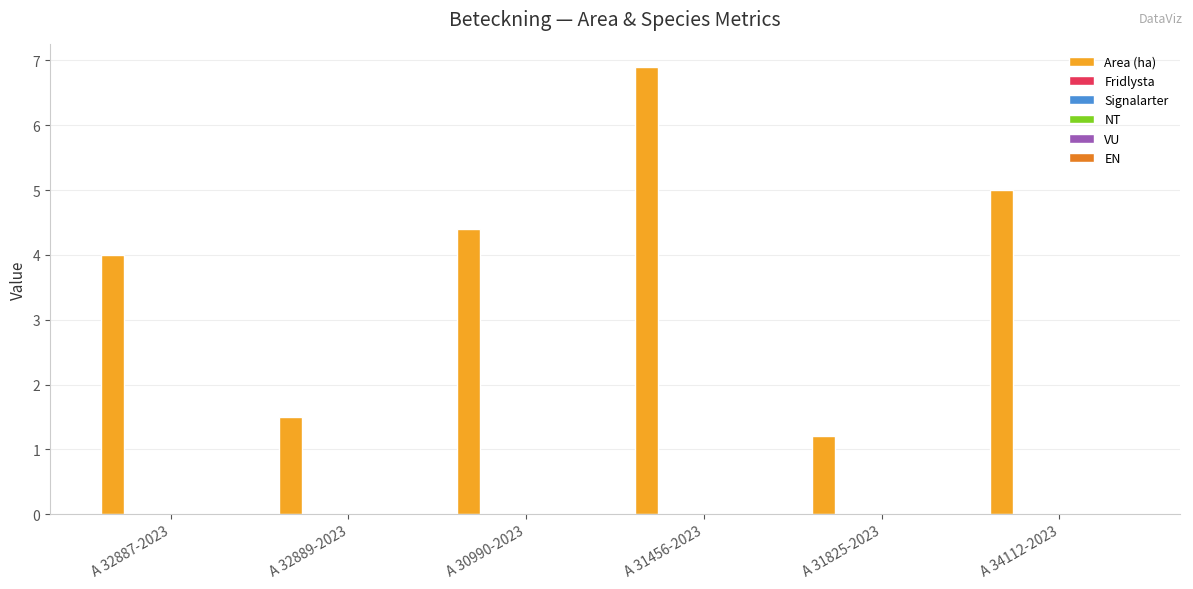

What is the maximum value shown in the chart?

6.9